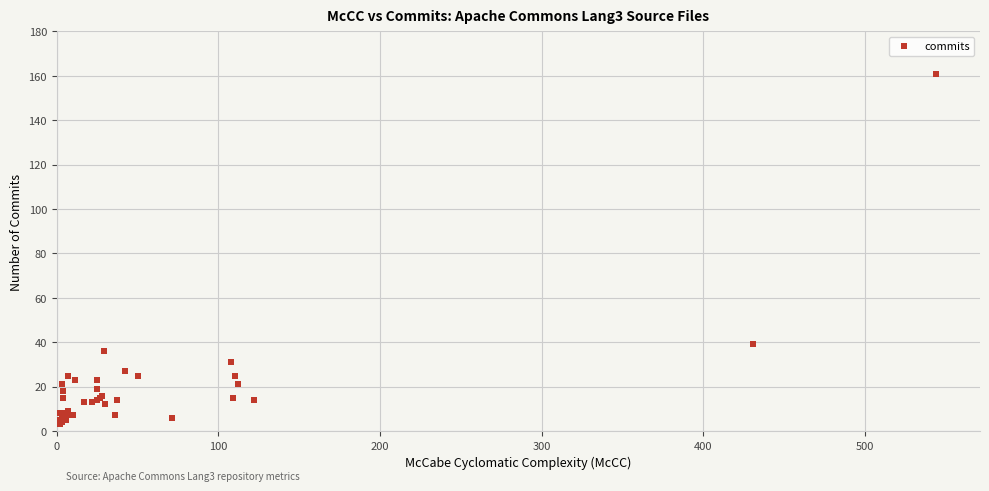

What Y value in the scatter plot is closest to 82?

39